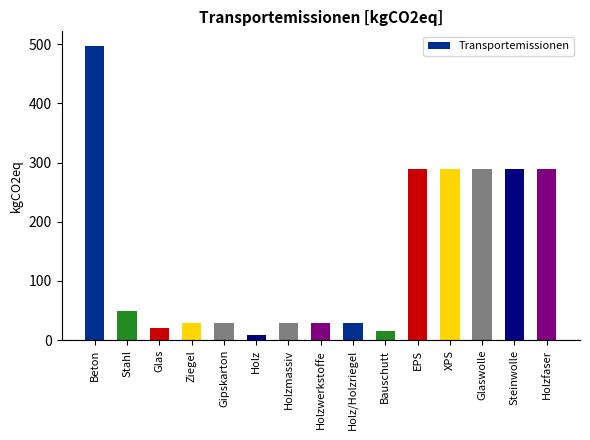

What is the maximum value shown in the chart?

496.9